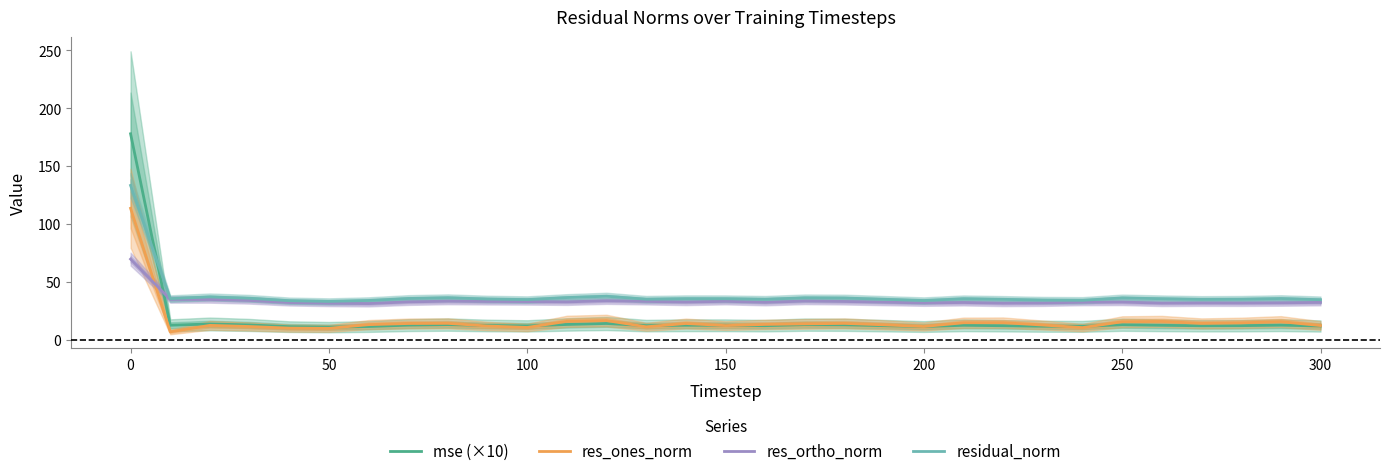

True or false: mse (×10) and res_ortho_norm intersect in this chart.

True